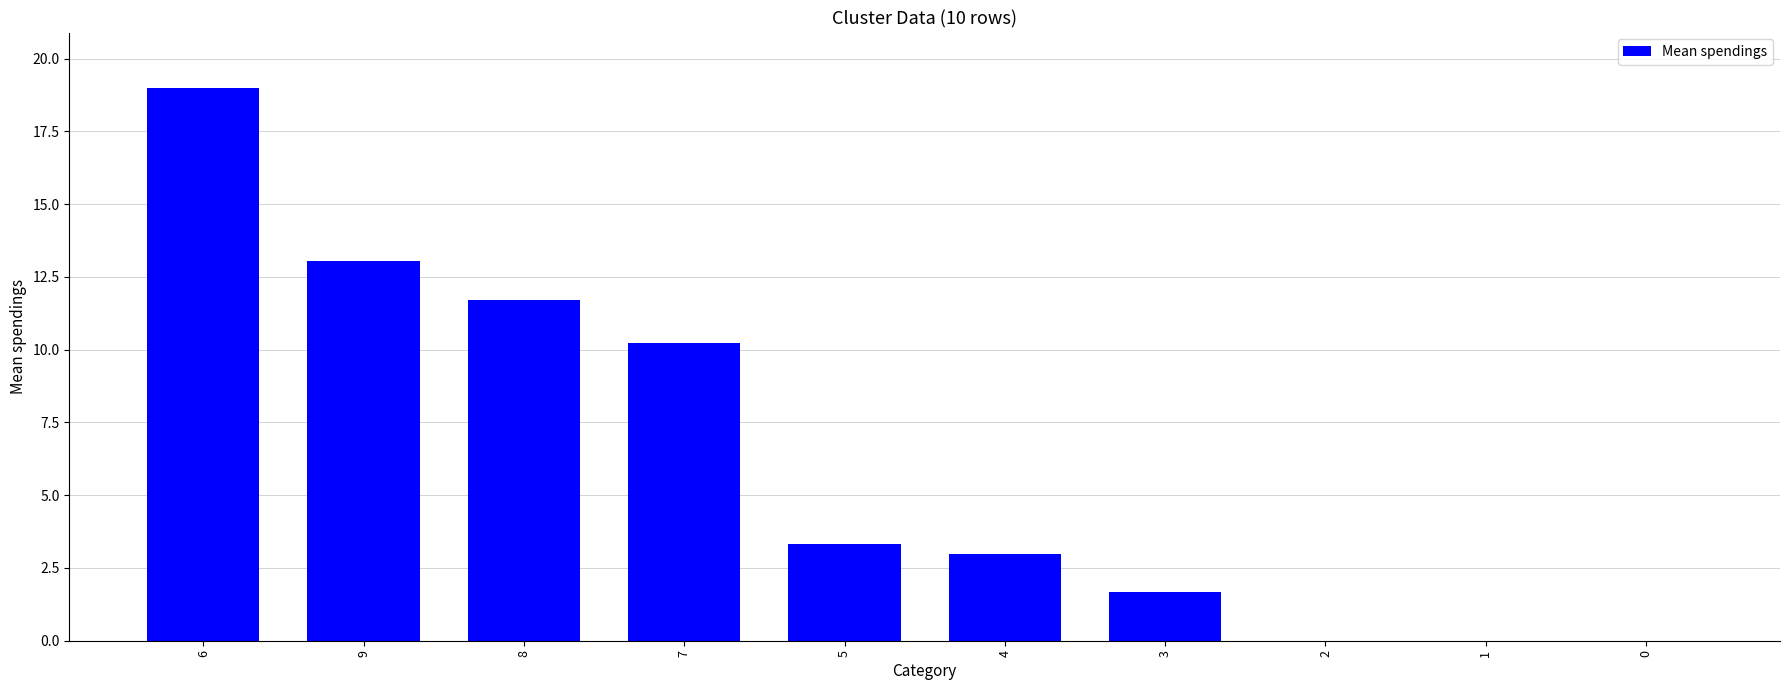

True or false: the data shows 19.0 at 8.

False